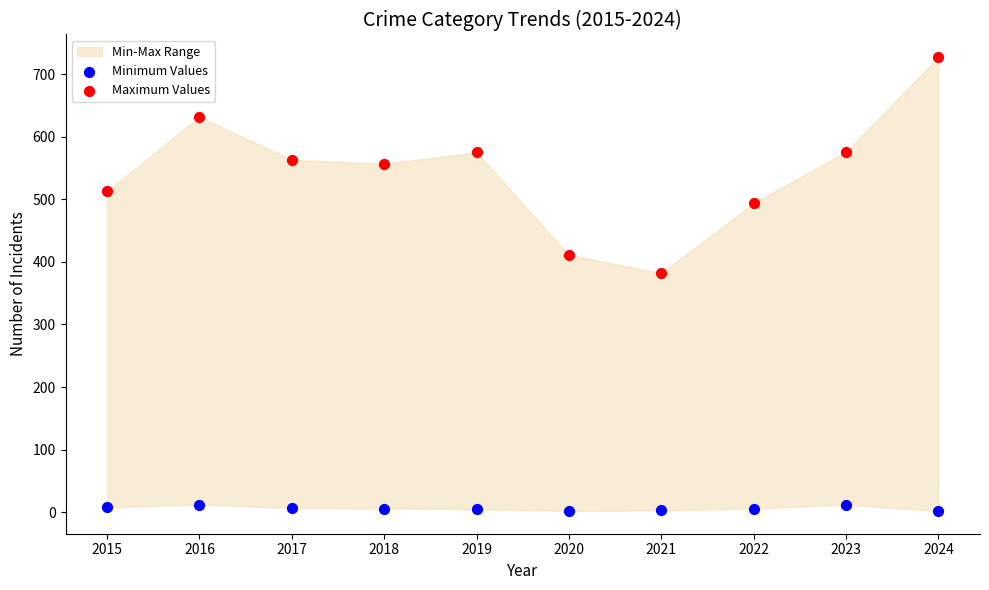

Which series has the largest Y range (max minus min)?

Maximum Values